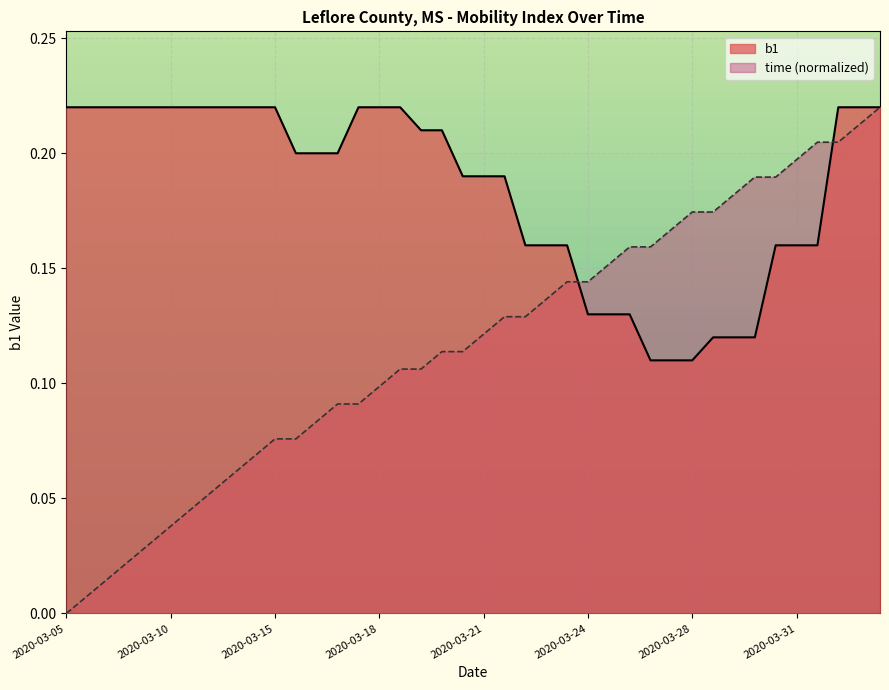

What is the maximum value shown in the chart?

0.2